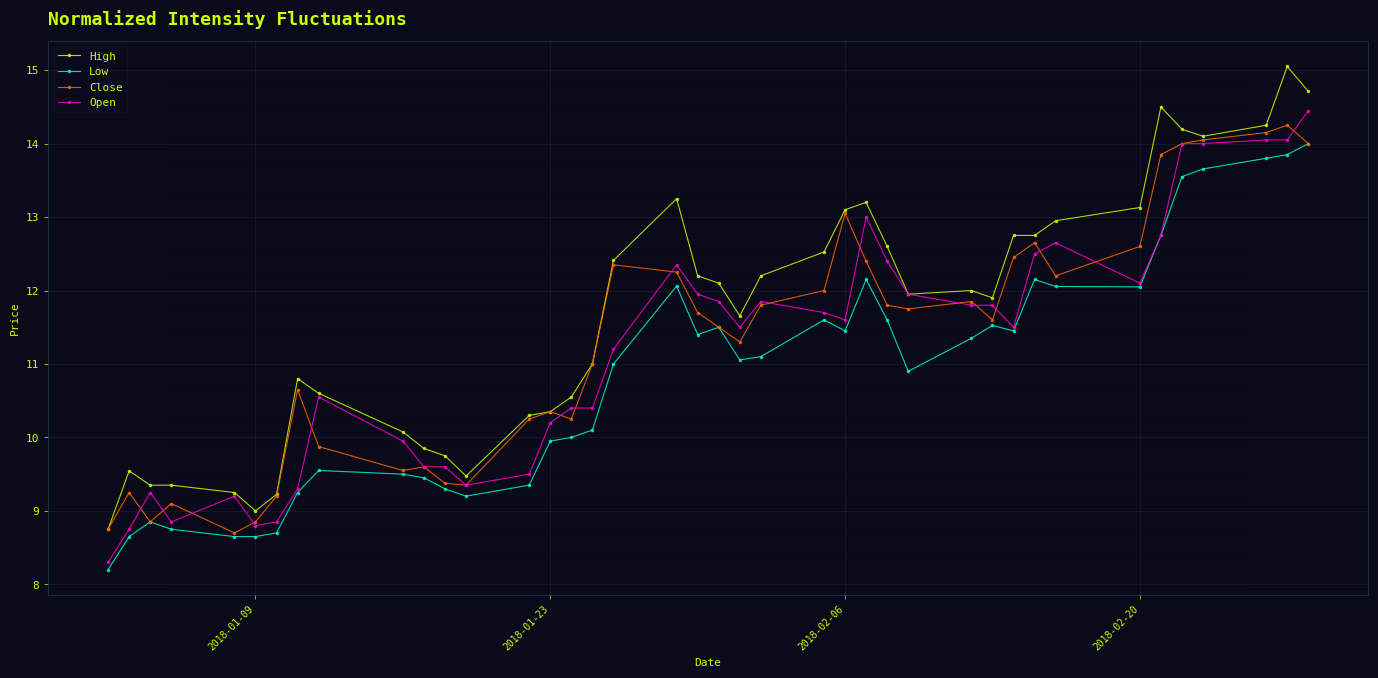

How many series are shown in this chart?

4